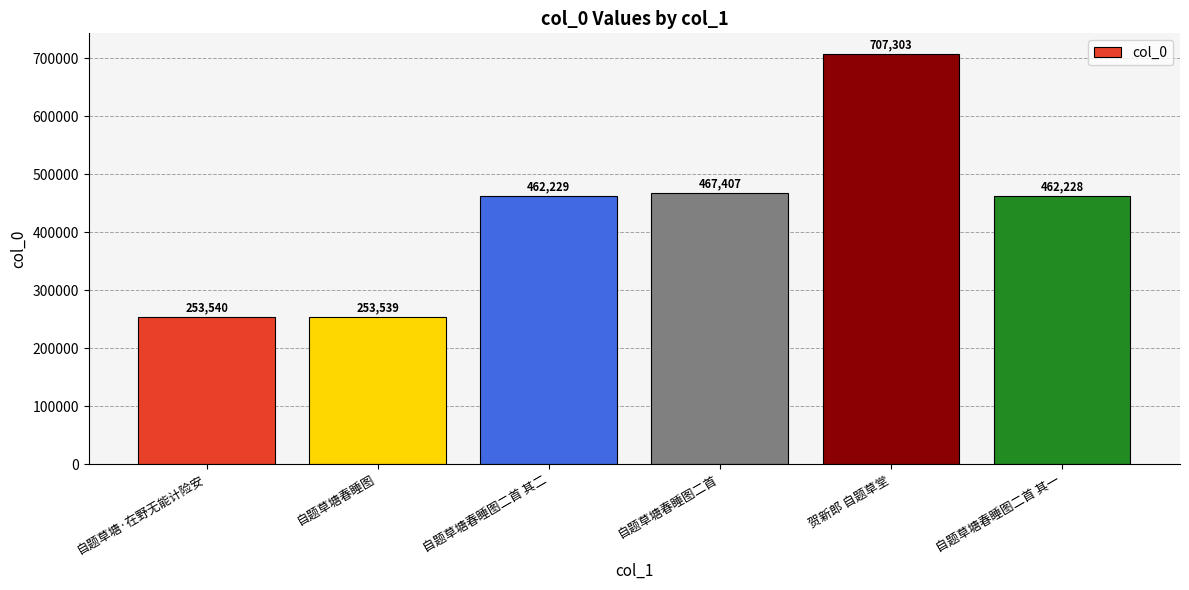

Rank the categories by value from highest to lowest.

贺新郎 自题草堂, 自题草塘春睡图二首, 自题草塘春睡图二首 其二, 自题草塘春睡图二首 其一, 自题草塘·在野无能计险安, 自题草塘春睡图